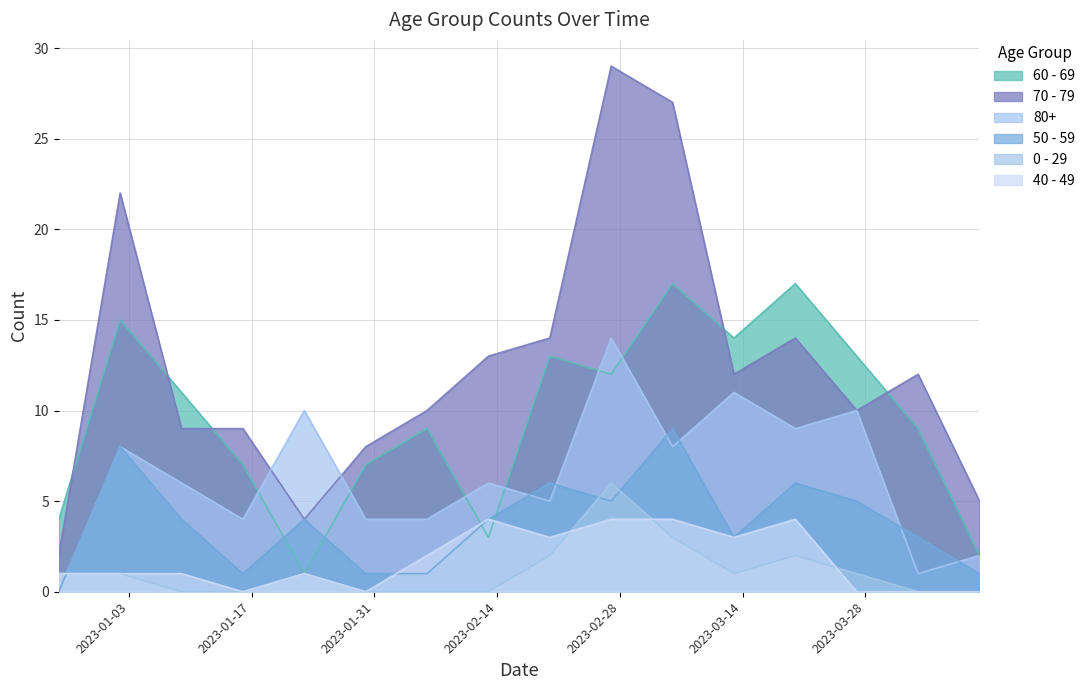

The value of 80+ at 2023-01-16 is 6. True or false?

False